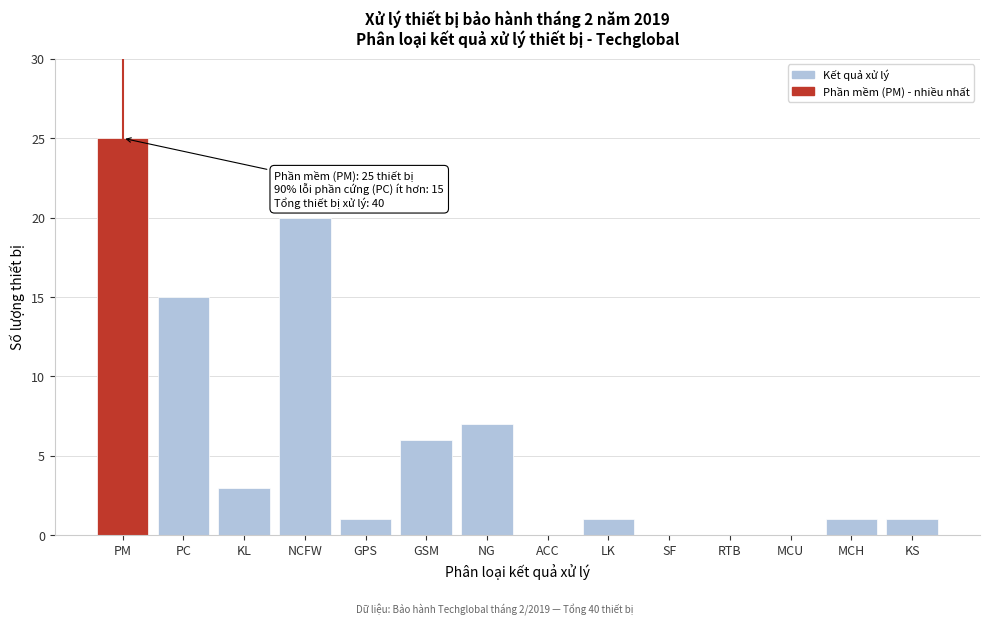

Reading left to right, what are all the values shown in this chart?

PM=25	PC=15	KL=3	NCFW=20	GPS=1	GSM=6	NG=7	ACC=0	LK=1	SF=0	RTB=0	MCU=0	MCH=1	KS=1